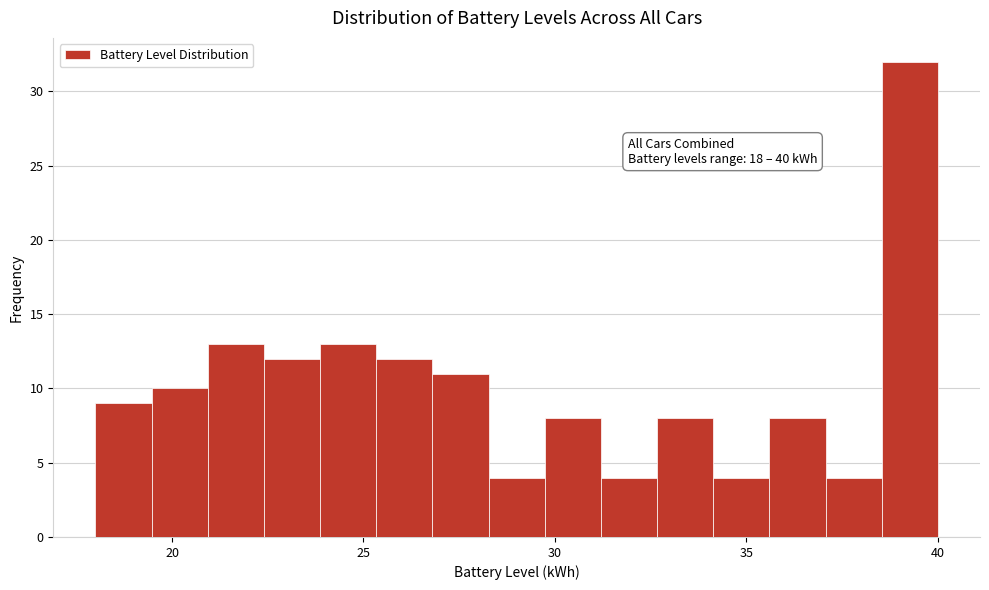

Read against the x-axis, roughly where is the centre of the tallest bar?

39.5